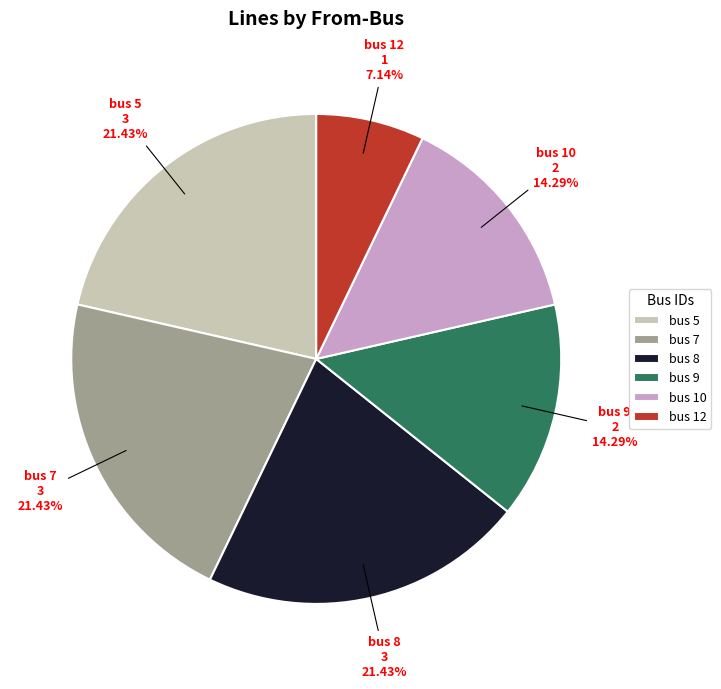

To the nearest percent, what is the average slice percentage?

17%